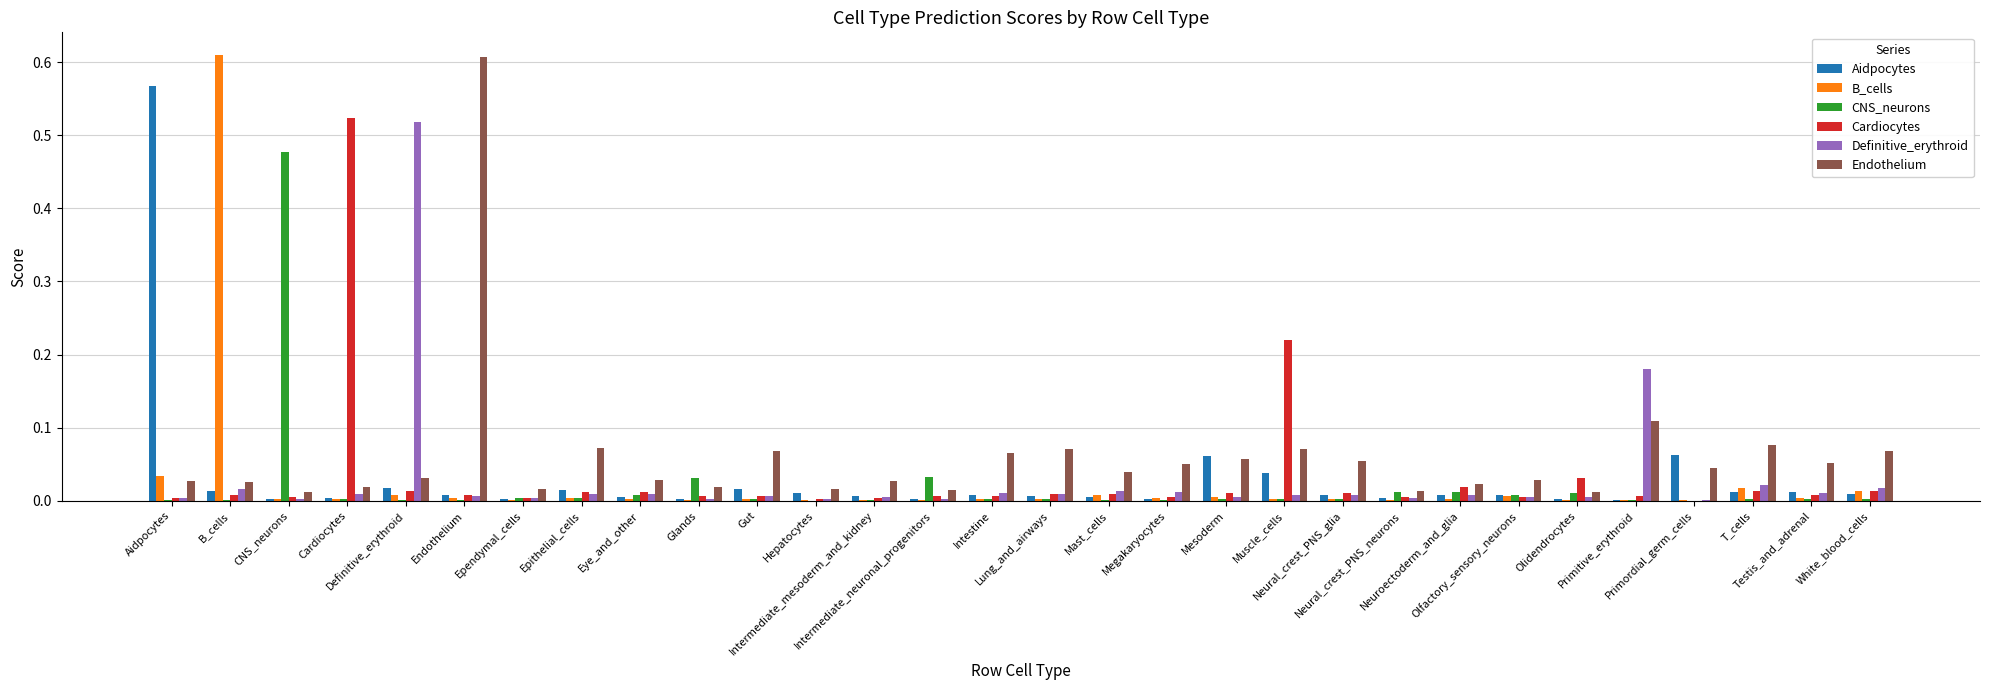

How many series are shown in this chart?

6